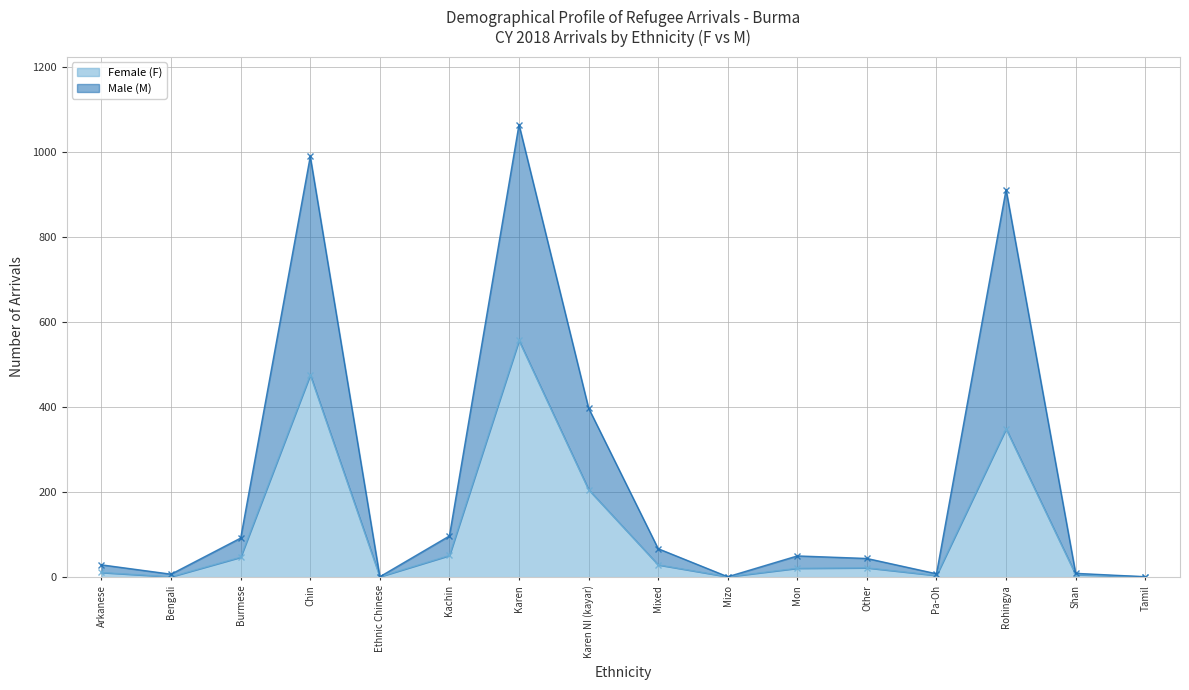

At which label is Male (M) closest to 533?

Karen NI (kayar)